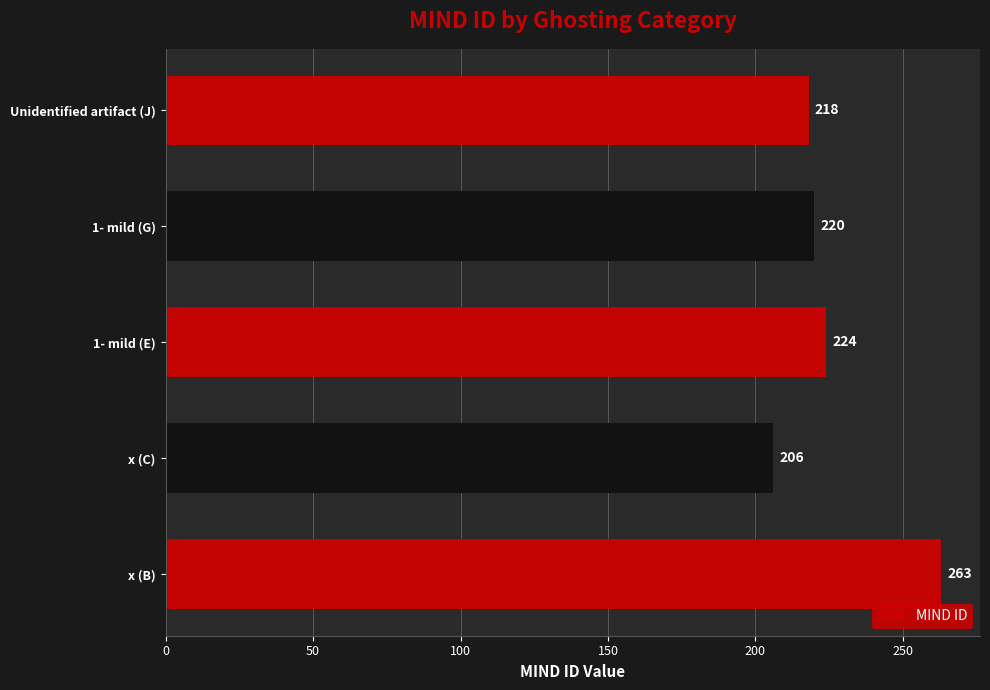

What is the ratio of the value at x (C) to the value at x (B)?

0.8